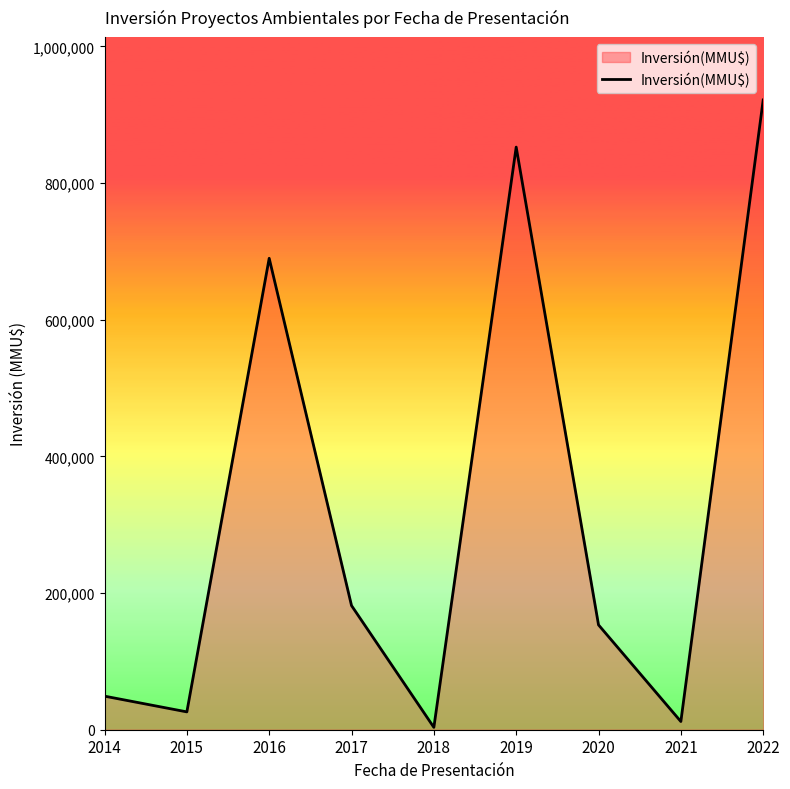

At which label does the data first exceed 153380?

2016